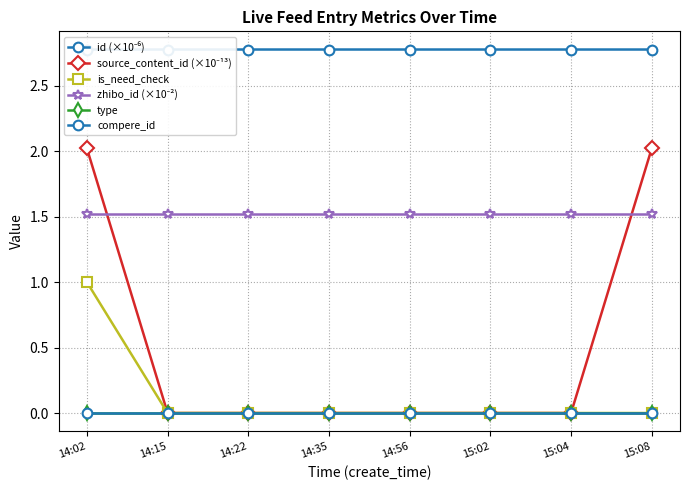

Reading left to right, list all the values displayed in this chart.

id (×10⁻⁶): 2.8	2.8	2.8	2.8	2.8	2.8	2.8	2.8
source_content_id (×10⁻¹³): 2.0	0.0	0.0	0.0	0.0	0.0	0.0	2.0
is_need_check: 1.0	0.0	0.0	0.0	0.0	0.0	0.0	0.0
zhibo_id (×10⁻²): 1.5	1.5	1.5	1.5	1.5	1.5	1.5	1.5
type: 0.0	0.0	0.0	0.0	0.0	0.0	0.0	0.0
compere_id: 0.0	0.0	0.0	0.0	0.0	0.0	0.0	0.0